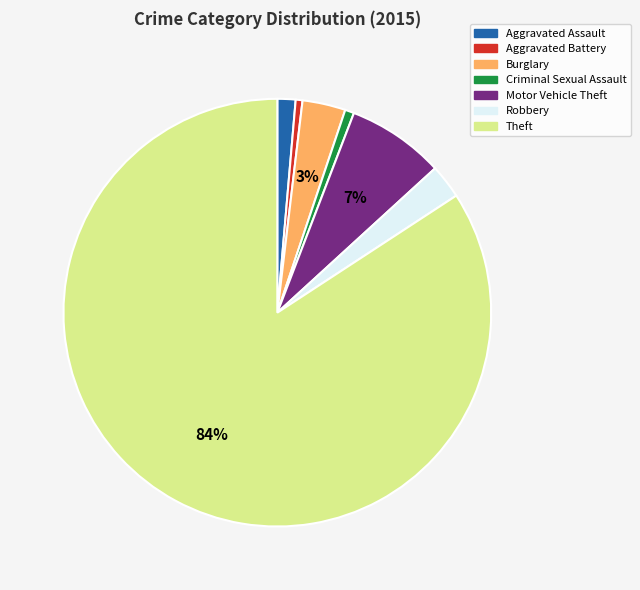

To the nearest percent, what is the average slice percentage?

14%